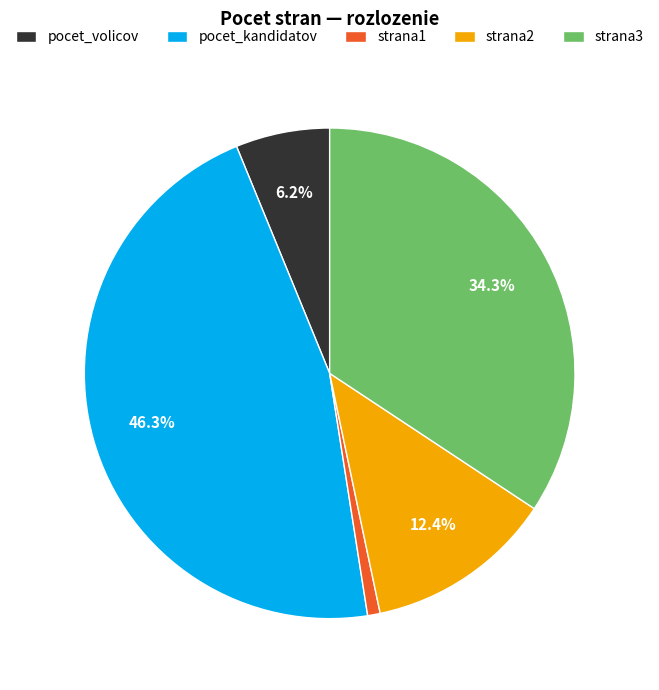

Rank the categories by value from lowest to highest.

strana1, pocet_volicov, strana2, strana3, pocet_kandidatov